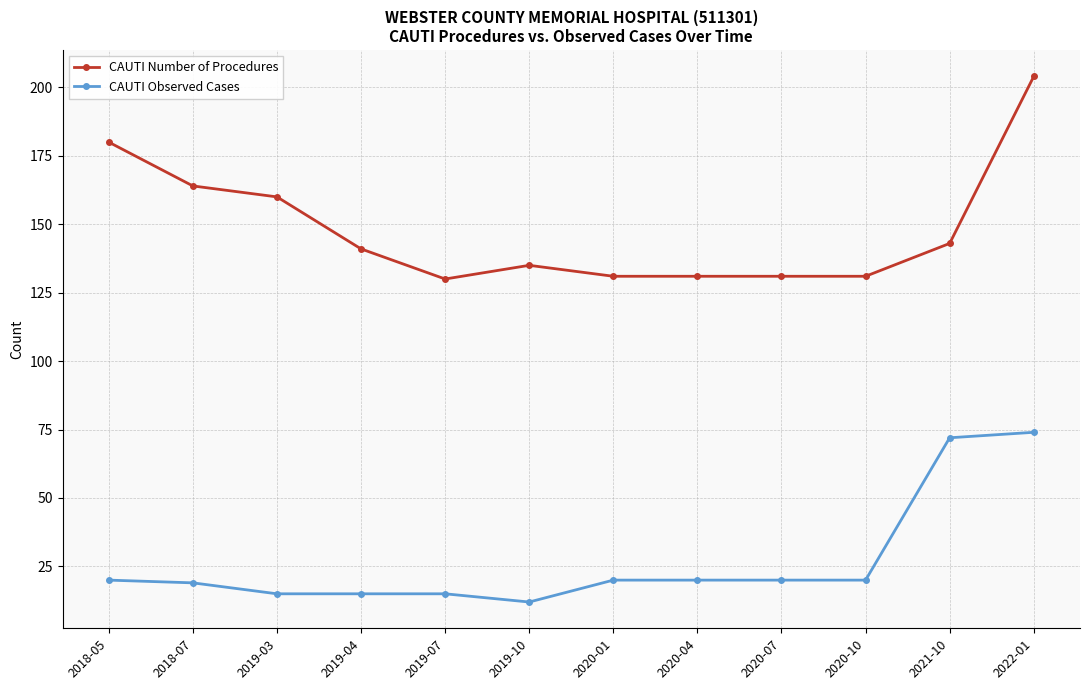

Reading left to right, transcribe all the data shown in this chart.

CAUTI Number of Procedures: 180	164	160	141	130	135	131	131	131	131	143	204
CAUTI Observed Cases: 20	19	15	15	15	12	20	20	20	20	72	74